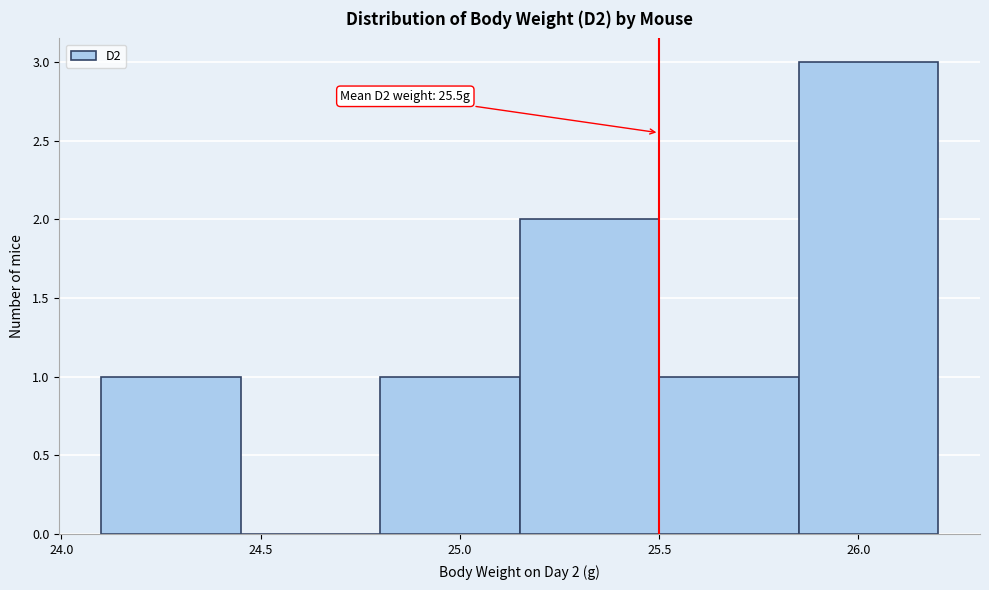

Which range on the x-axis has the tallest bar?

25.85 to 26.20